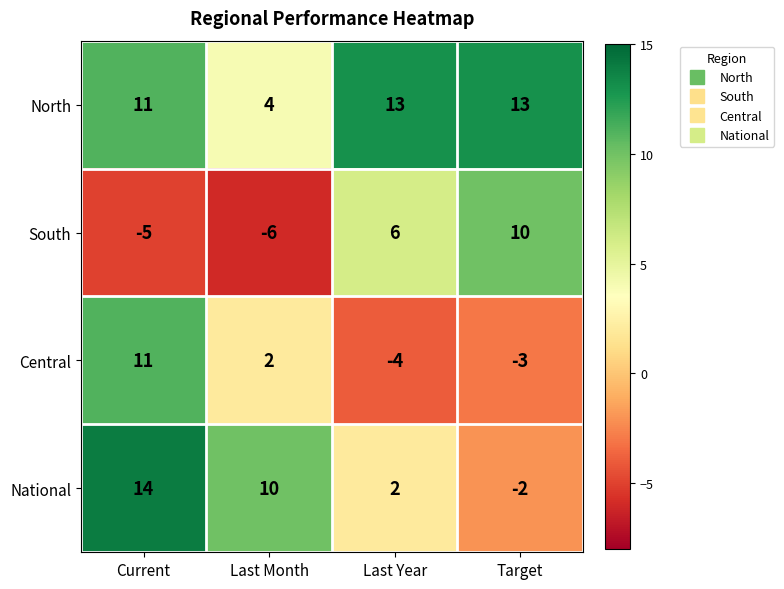

The value of Central at Last Month is 2. True or false?

True